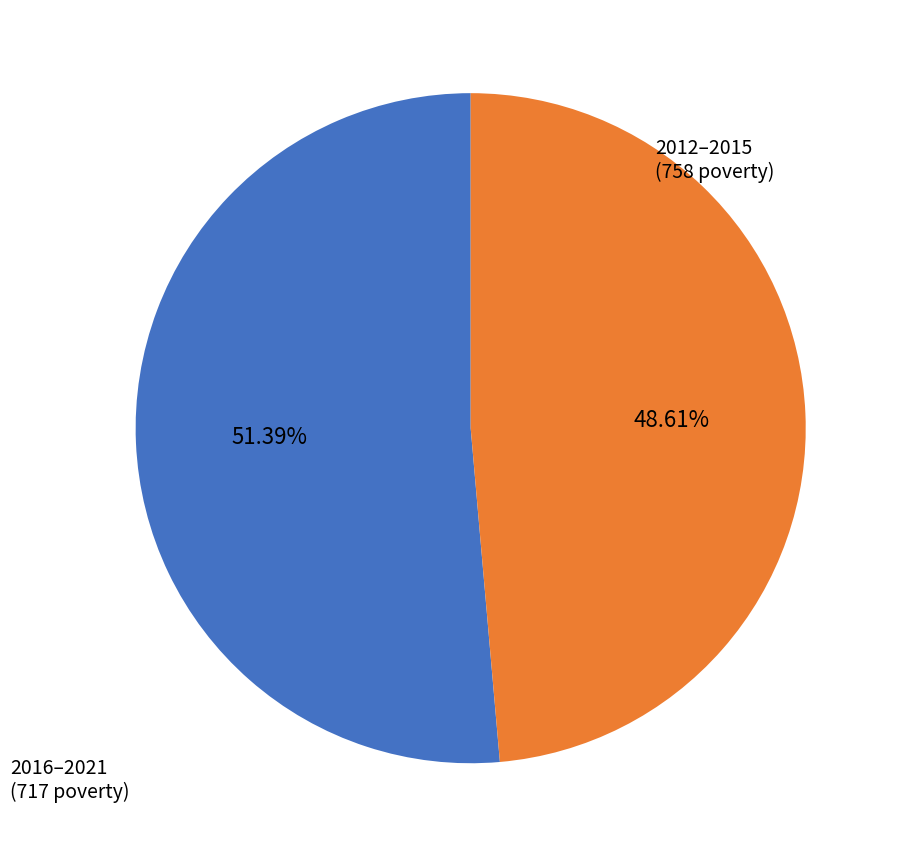

Which has a higher value, 2016–2021 or 2012–2015?

2012–2015